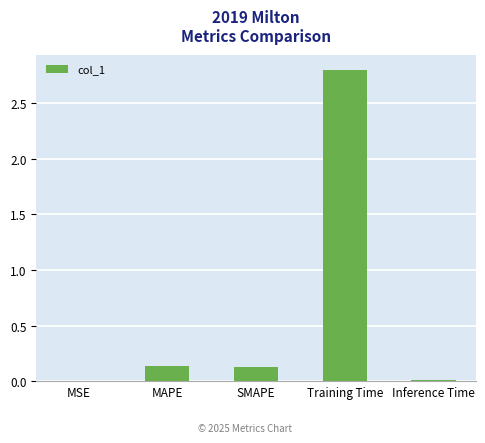

The value at Inference Time is 0.0. True or false?

True